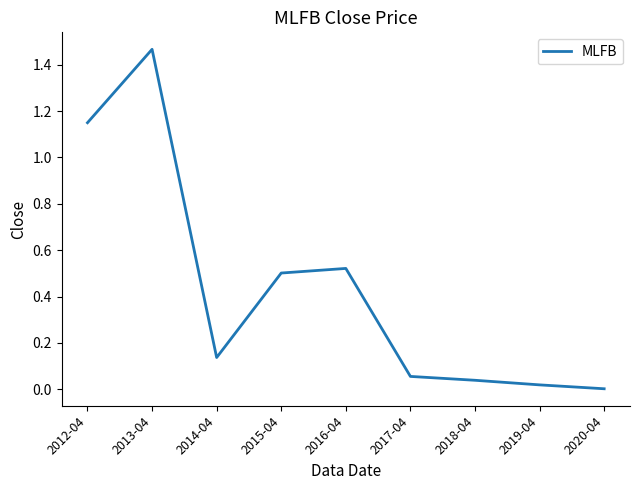

Between 2015-04 and 2014-04, which is larger?

2015-04